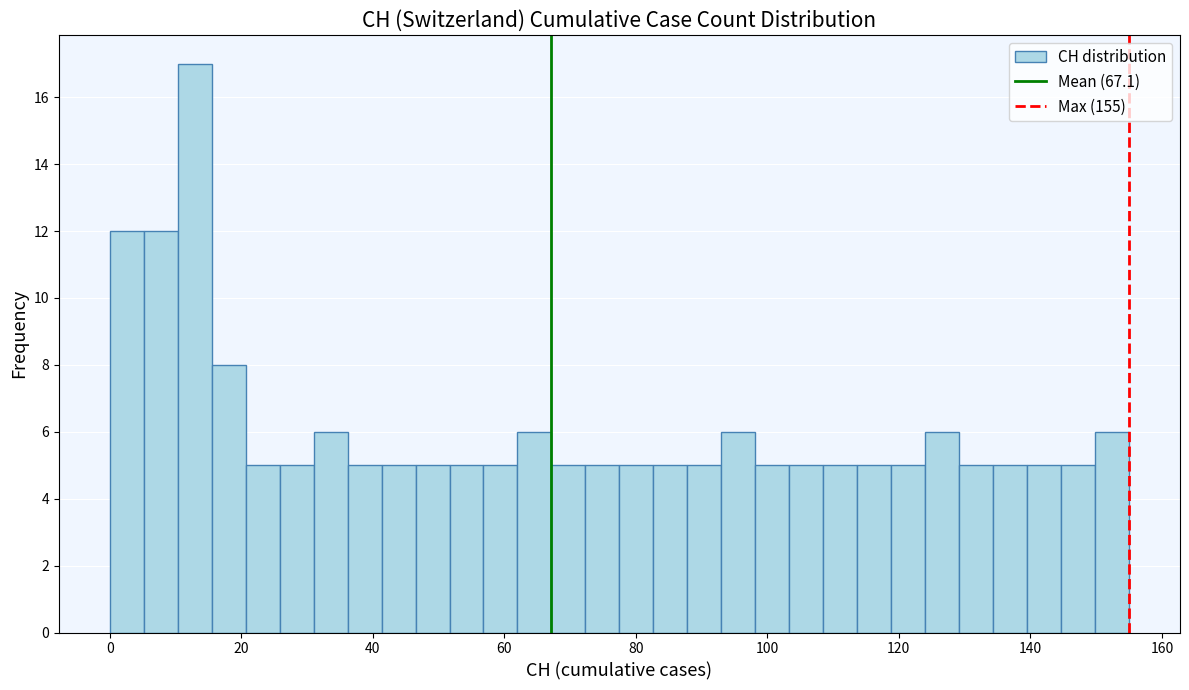

Read against the x-axis, roughly where is the centre of the tallest bar?

12